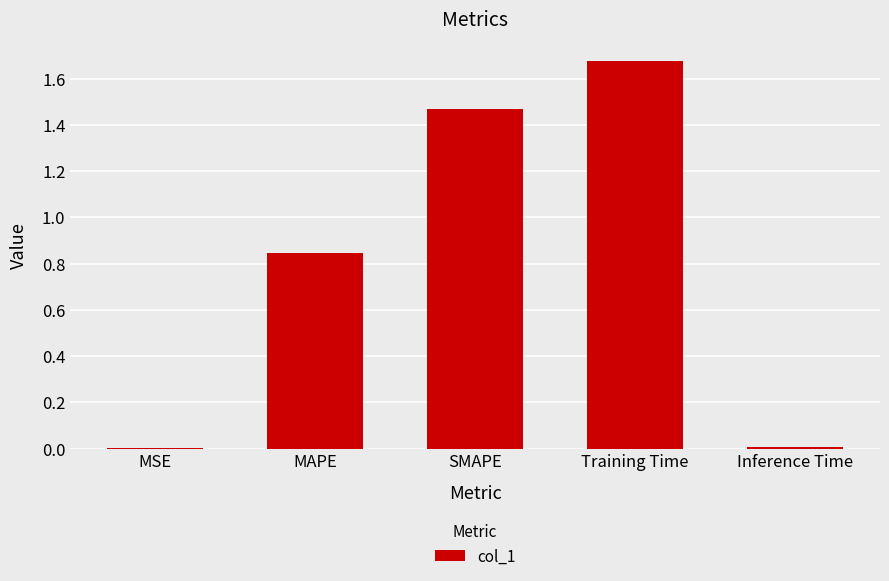

The value at Inference Time is 0.0. True or false?

True